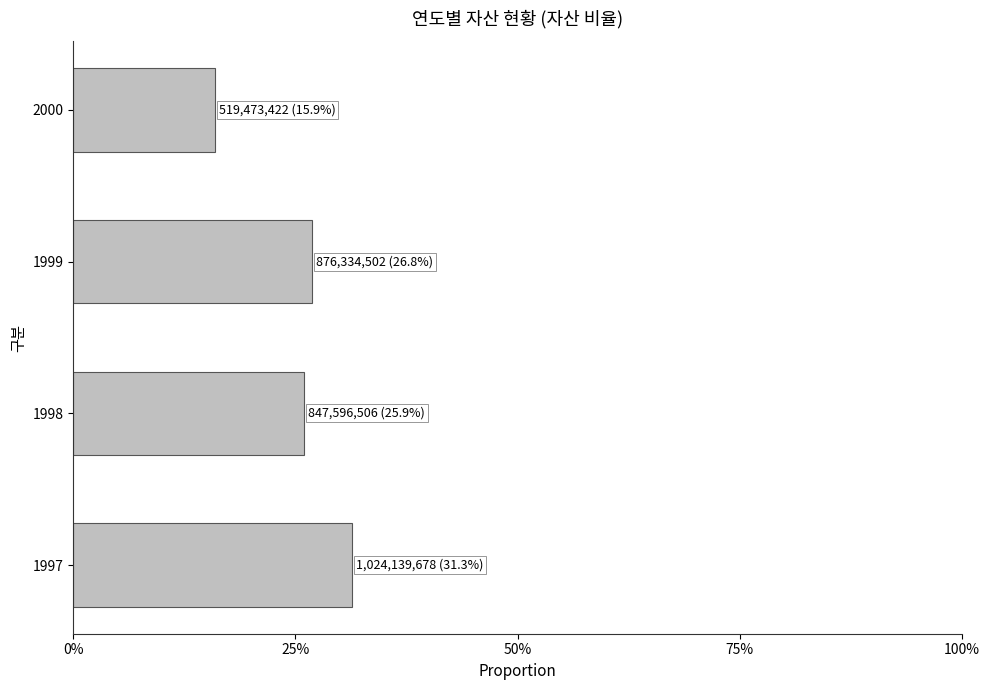

What is the maximum value shown in the chart?

0.3